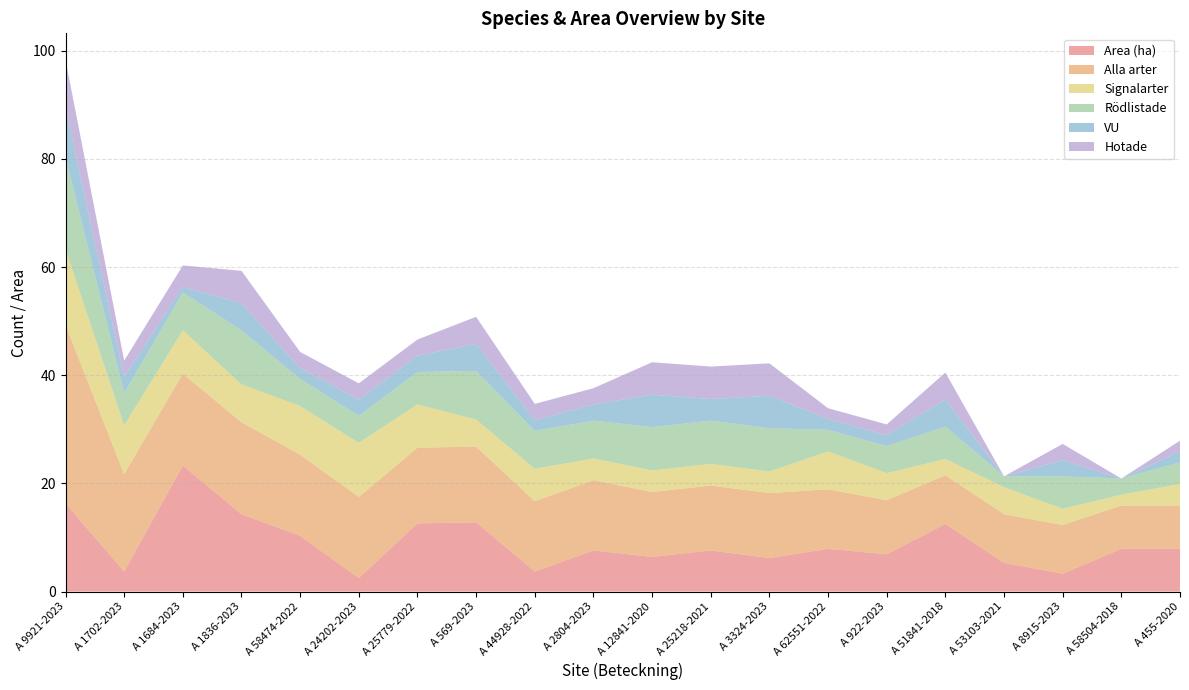

Reading right to left, transcribe all the data shown in this chart.

Area (ha): 7.9	7.9	3.3	5.3	12.5	6.9	7.9	6.2	7.6	6.4	7.6	3.7	12.8	12.6	2.5	10.3	14.3	23.3	3.7	16.3
Alla arter: 8.0	8.0	9.0	9.0	9.0	10.0	11.0	12.0	12.0	12.0	13.0	13.0	14.0	14.0	15.0	15.0	17.0	17.0	18.0	33.0
Signalarter: 4.0	2.0	3.0	5.0	3.0	5.0	7.0	4.0	4.0	4.0	4.0	6.0	5.0	8.0	10.0	9.0	7.0	8.0	9.0	14.0
Rödlistade: 4.0	3.0	6.0	2.0	6.0	5.0	4.0	8.0	8.0	8.0	7.0	7.0	9.0	6.0	5.0	5.0	10.0	7.0	6.0	17.0
VU: 2.0	0.0	3.0	0.0	5.0	2.0	2.0	6.0	4.0	6.0	3.0	2.0	5.0	3.0	3.0	2.0	5.0	1.0	3.0	9.0
Hotade: 2.0	0.0	3.0	0.0	5.0	2.0	2.0	6.0	6.0	6.0	3.0	3.0	5.0	3.0	3.0	3.0	6.0	4.0	3.0	9.0